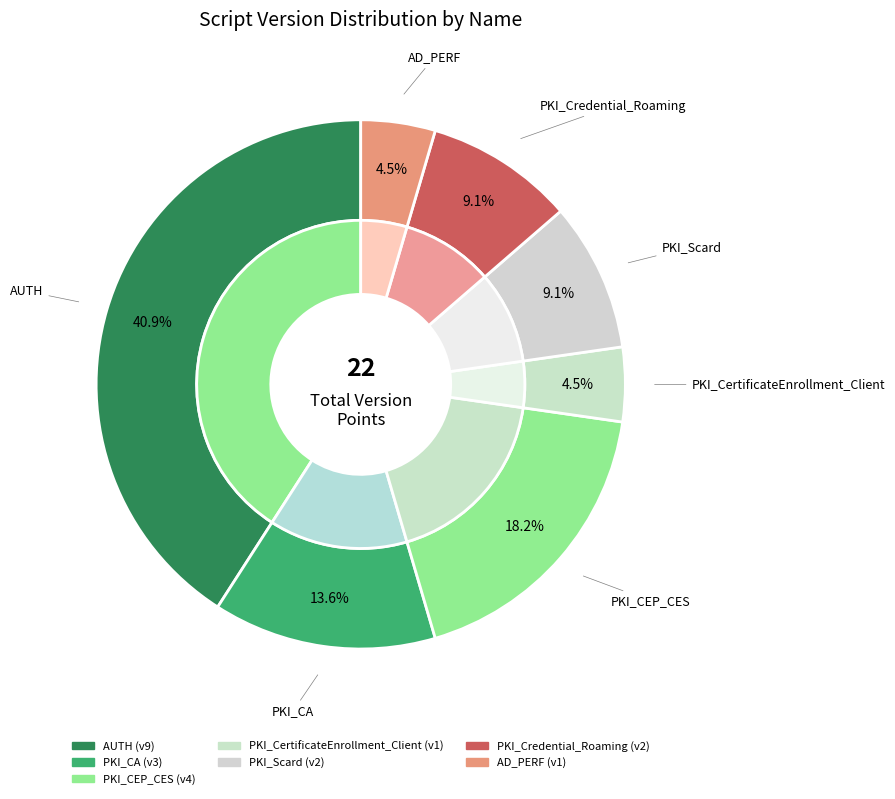

How many slices are in this pie chart?

7